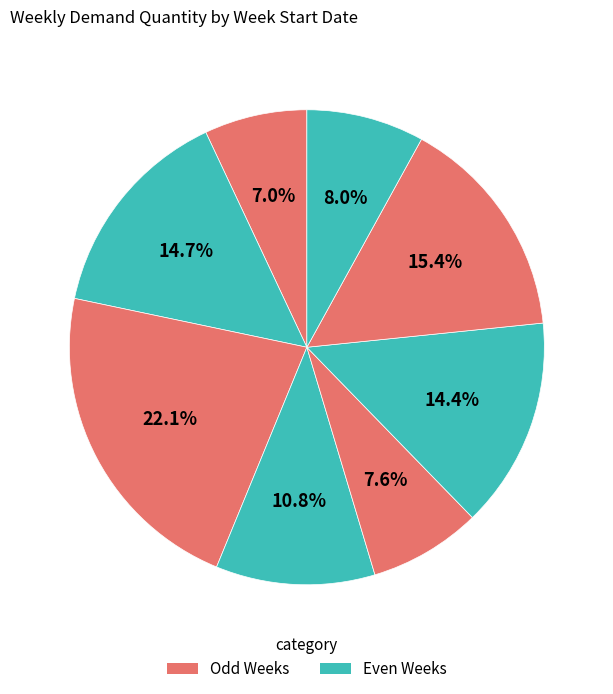

Which category has the smallest portion of the pie?

11-Jul-20